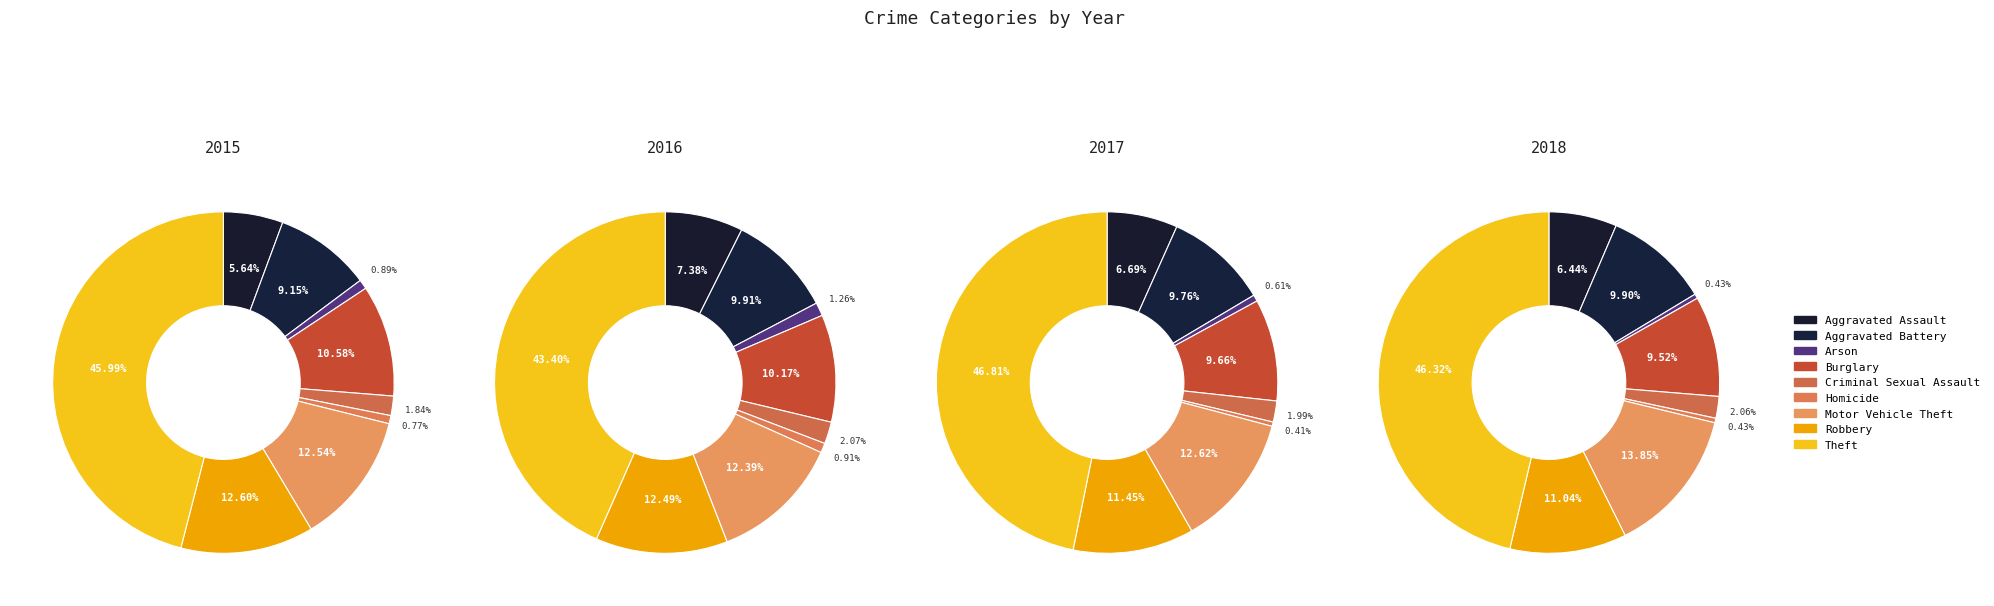

How many slices are in this pie chart?

9